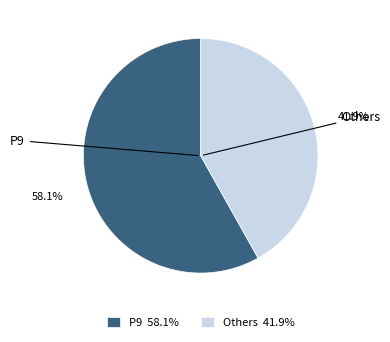

Do P9 58.1% and Others 41.9% together represent more than half of the pie?

Yes